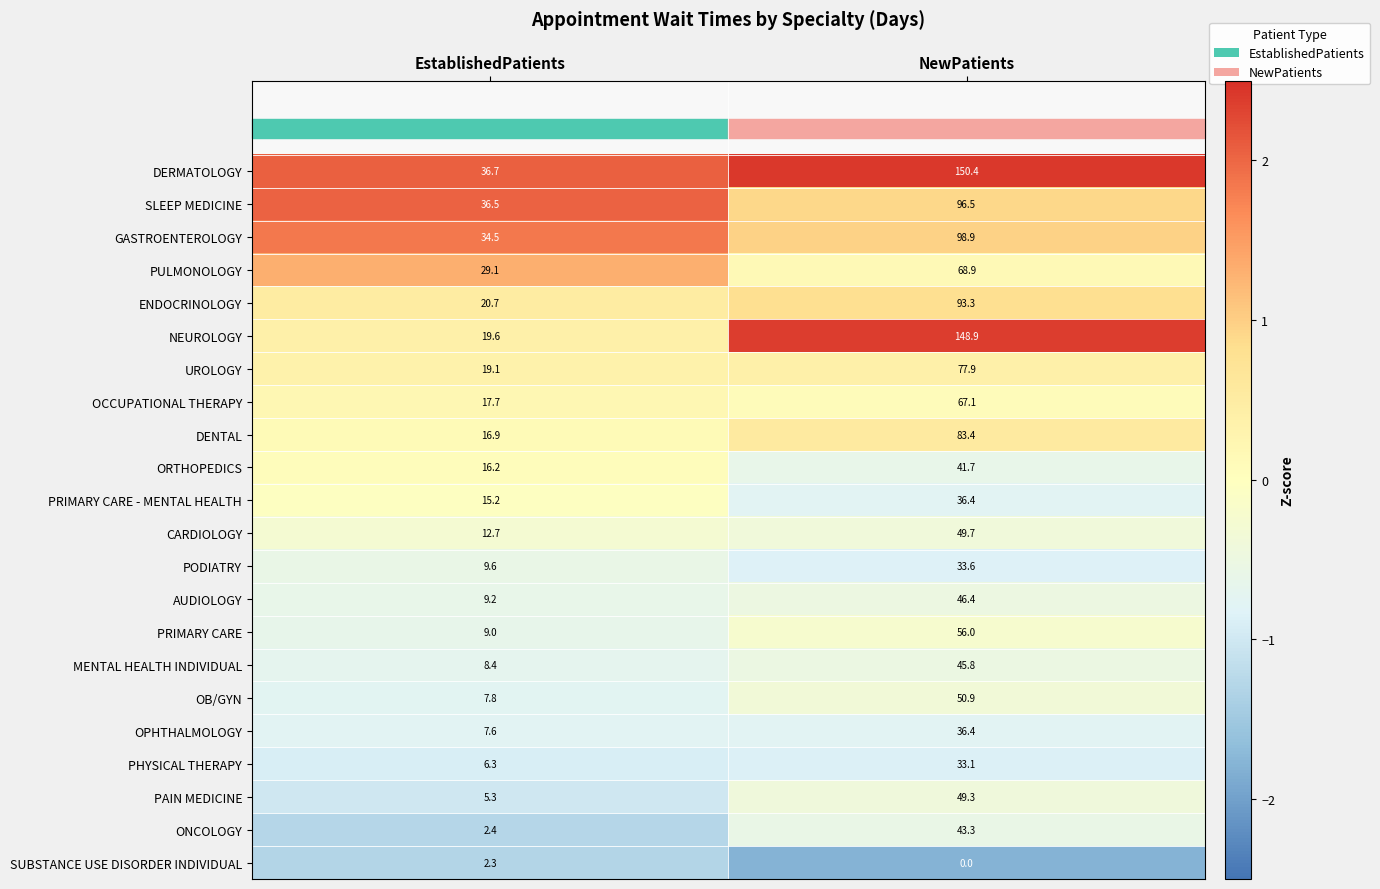

The value of PULMONOLOGY at EstablishedPatients is 18.7. True or false?

False